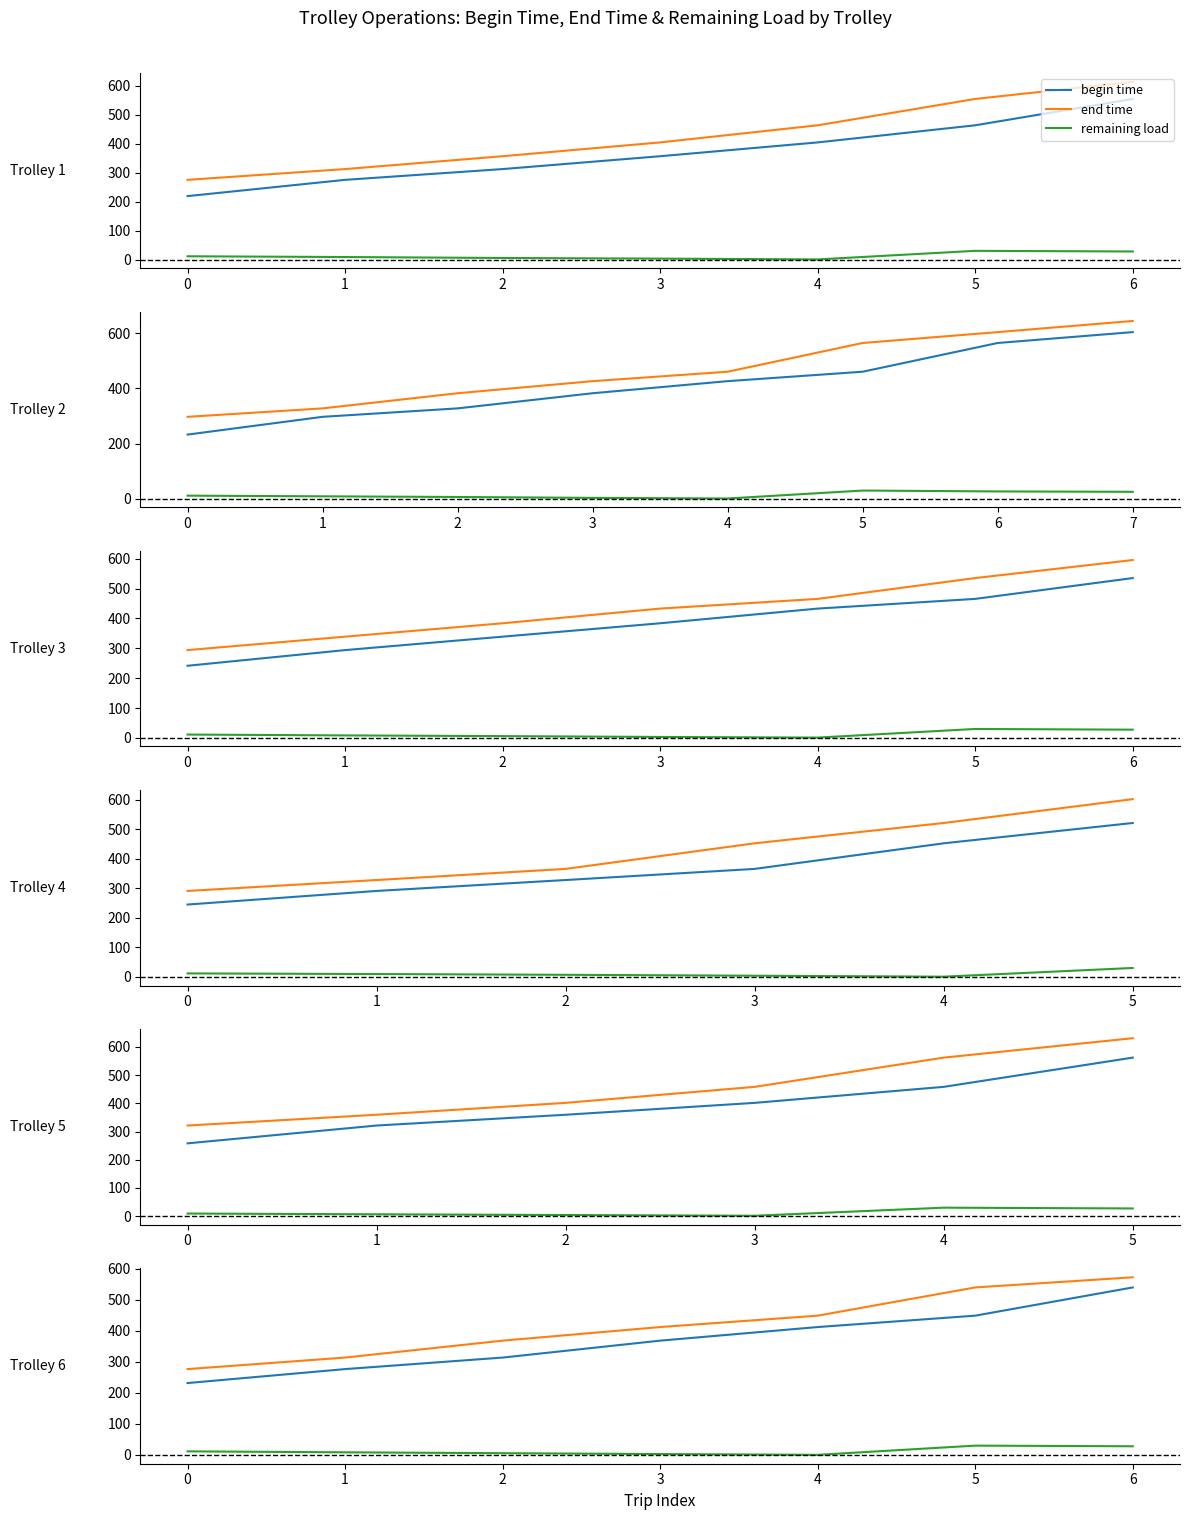

At which label does end time reach its peak?

6